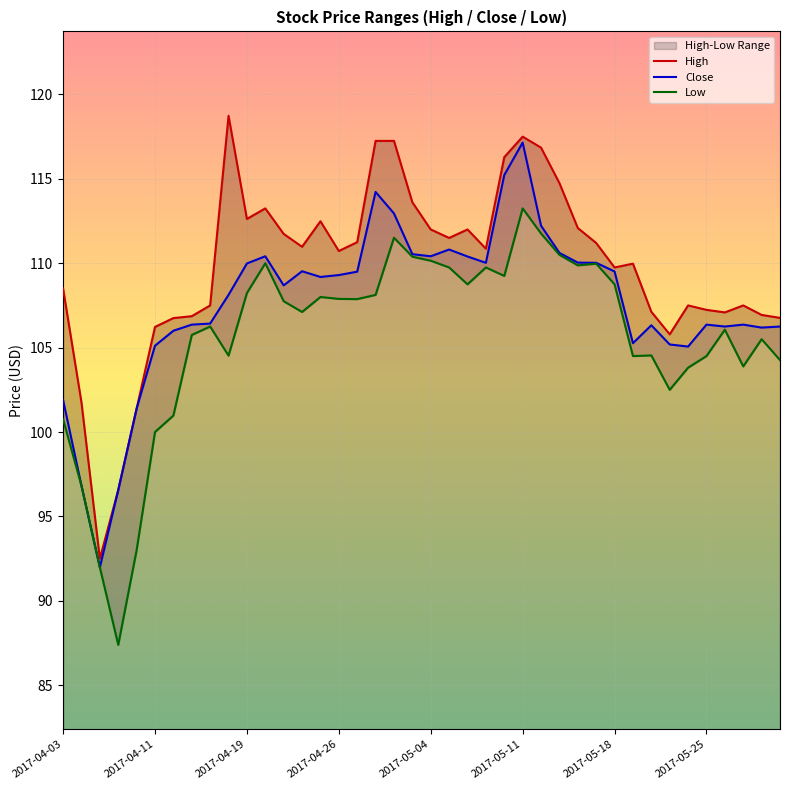

At which label does Close reach its peak?

2017-05-11